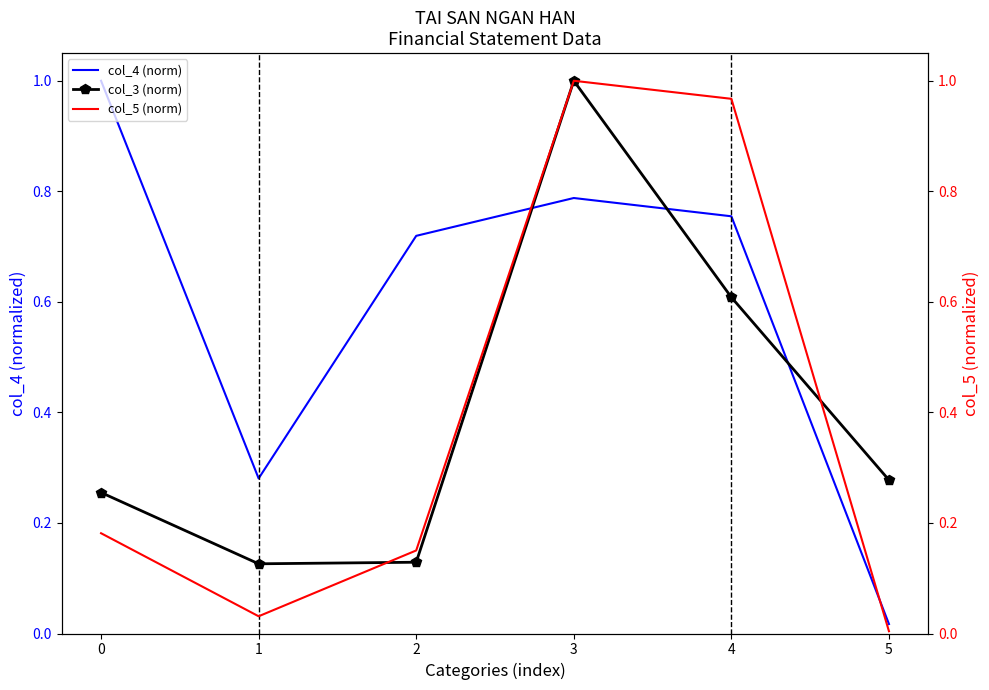

True or false: col_3 (norm) has a value of 0.1 at 1.

True